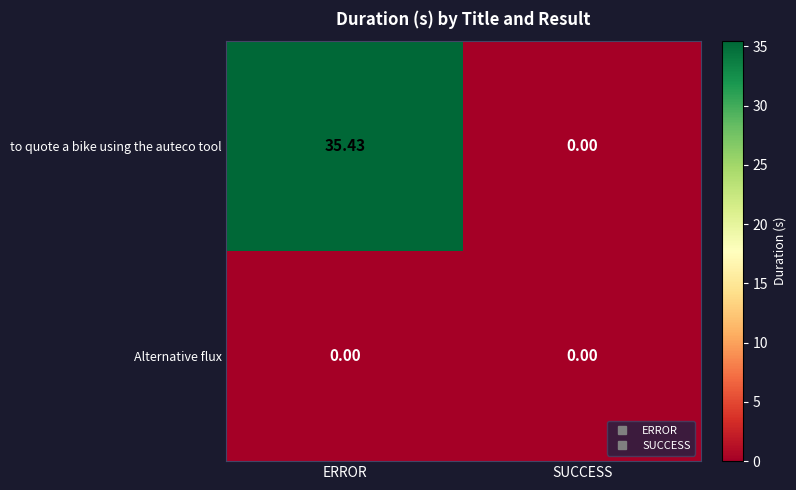

Which series has the widest spread of values?

to quote a bike using the auteco tool